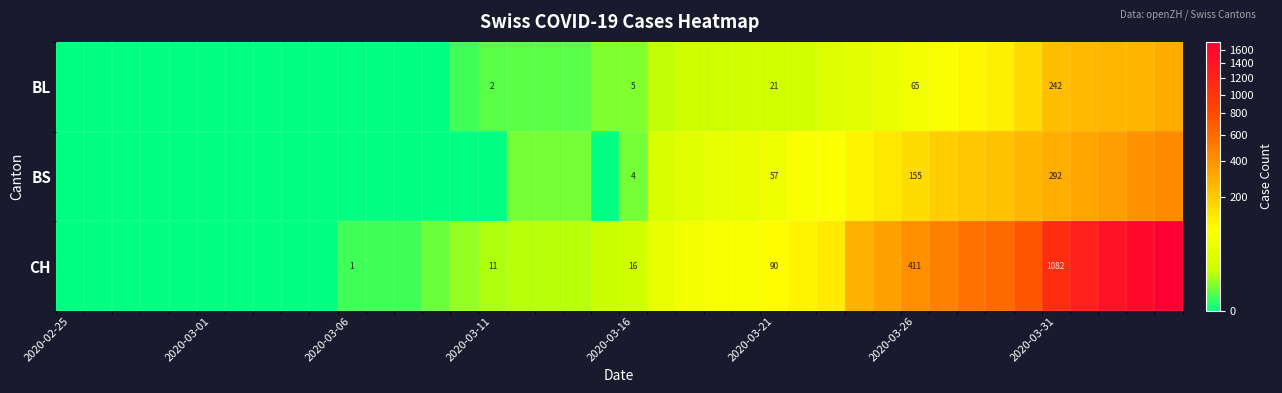

What is the total value across all series at 2020-03-31?

1616